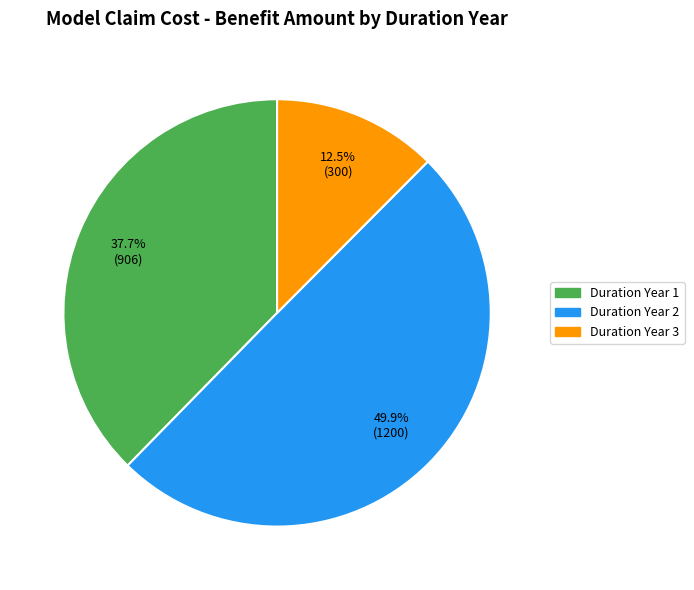

How many slices are in this pie chart?

3